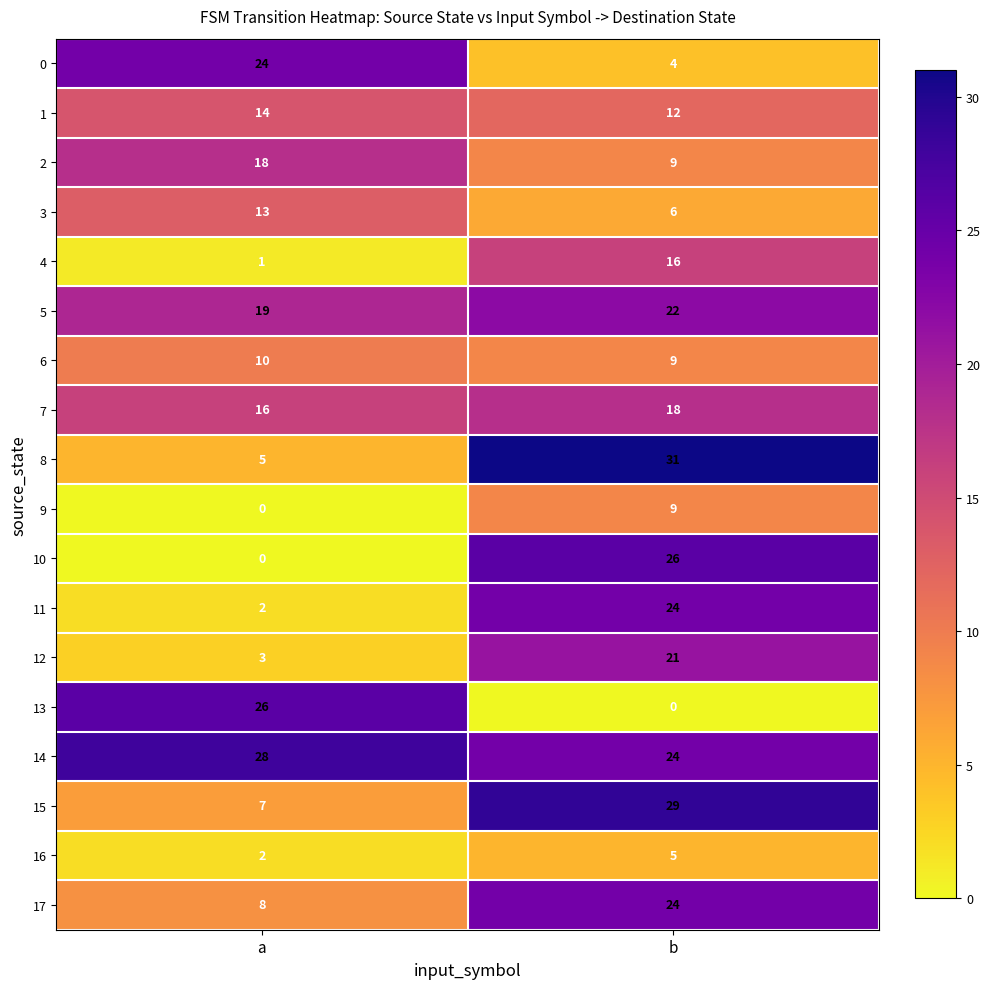

What is the approximate value of 14 at a?

28